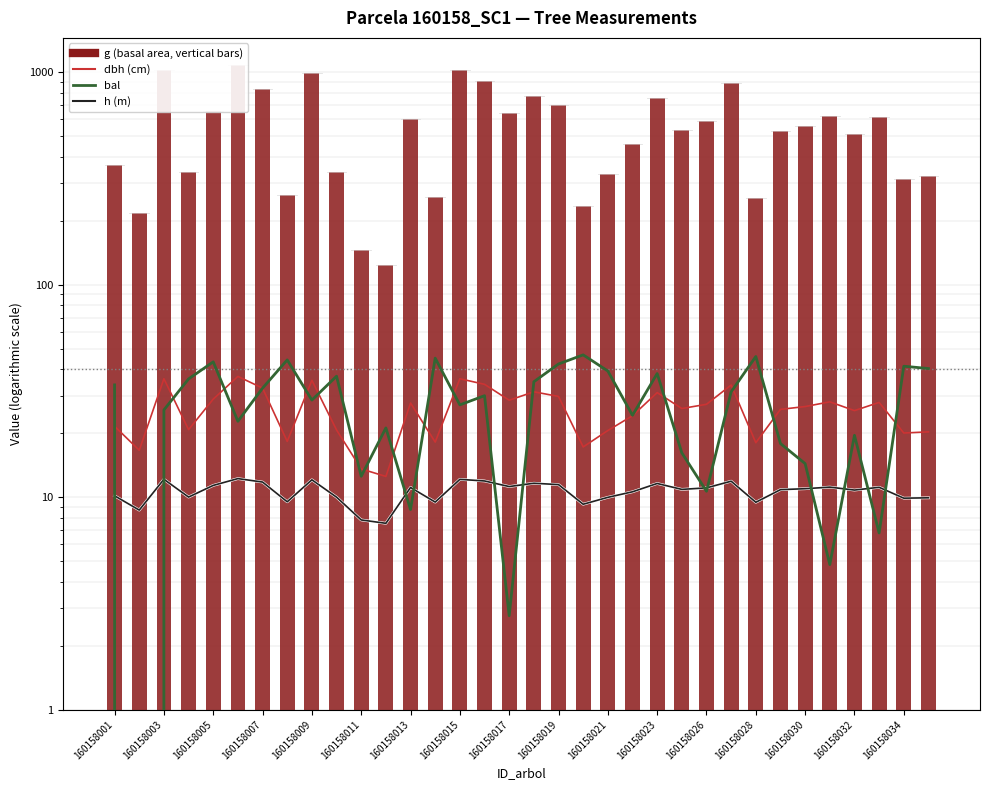

Which series changed the most between 160158015 and 18?

g (basal area cm²)